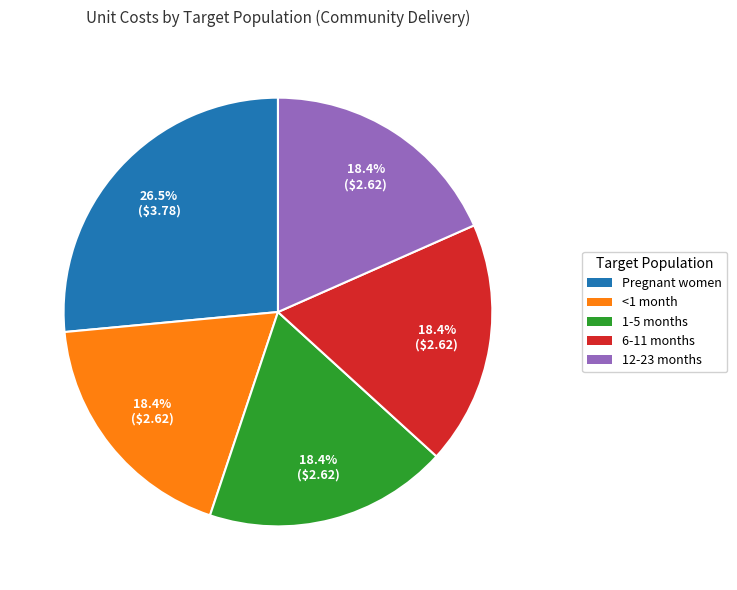

To the nearest percent, what is the combined percentage of 12-23 months and 1-5 months?

37%